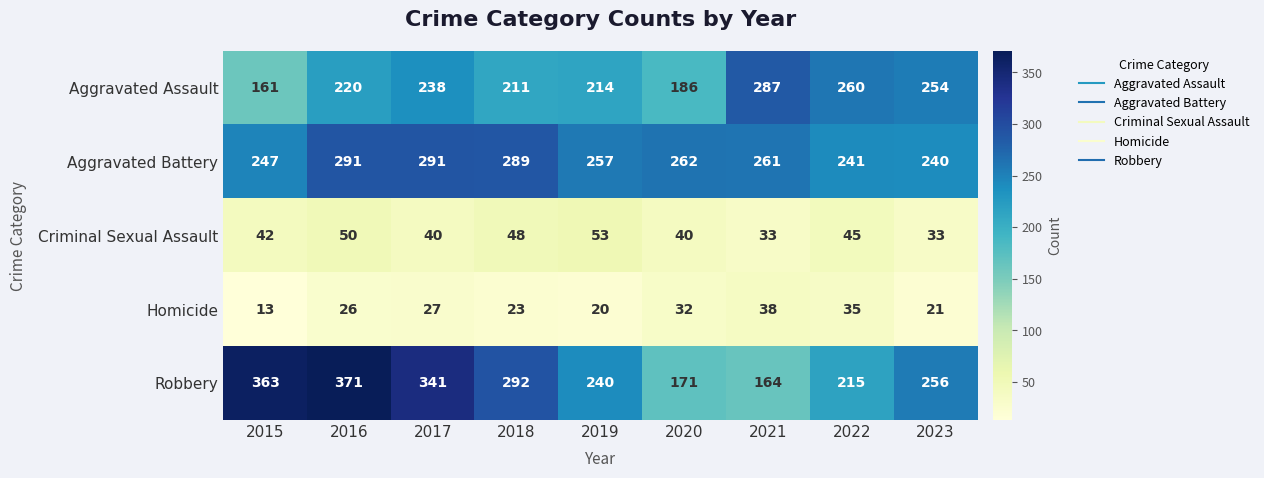

True or false: Aggravated Battery has a value of 240 at 2023.

True